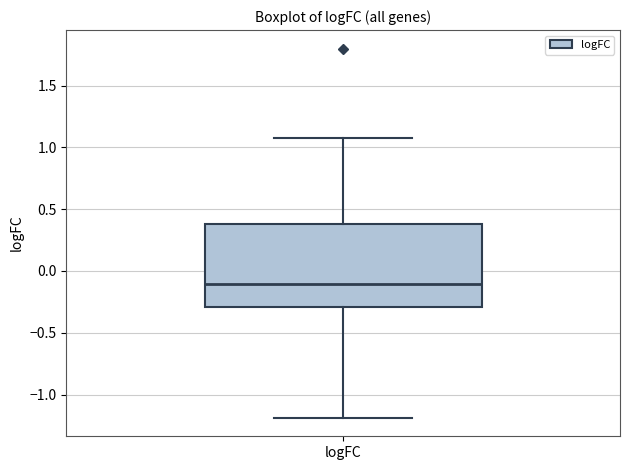

Read this box plot against the y-axis: the position of the median line, the range covered by the box, and the ends of both whiskers. The values are not printed on the chart, so give them approximately, as read against the axis.

median -0.1, box -0.3 to 0.4, whiskers -1.2 to 1.1